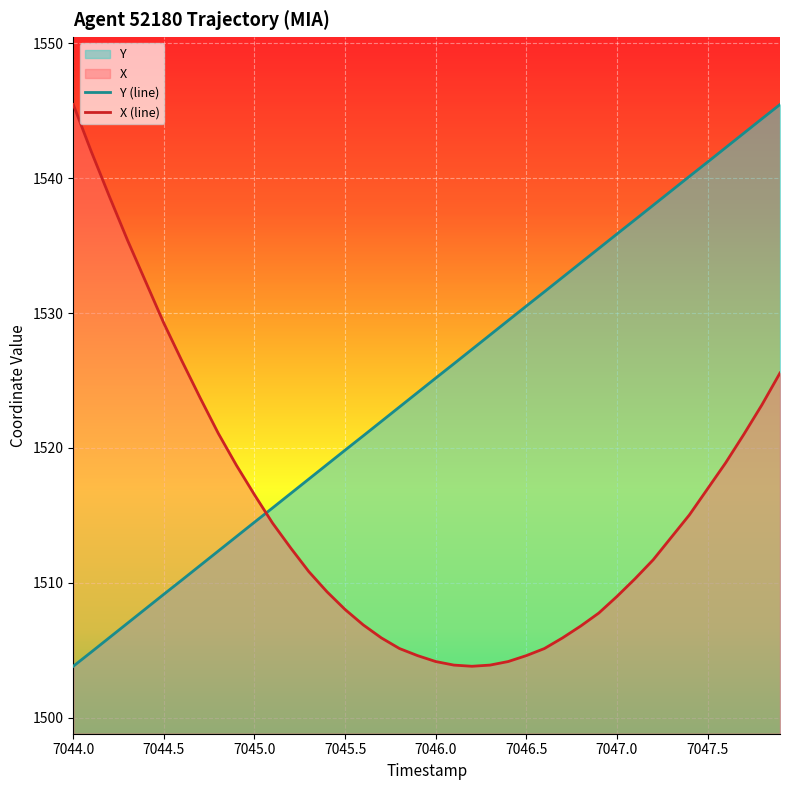

How many lines are shown in the chart?

2